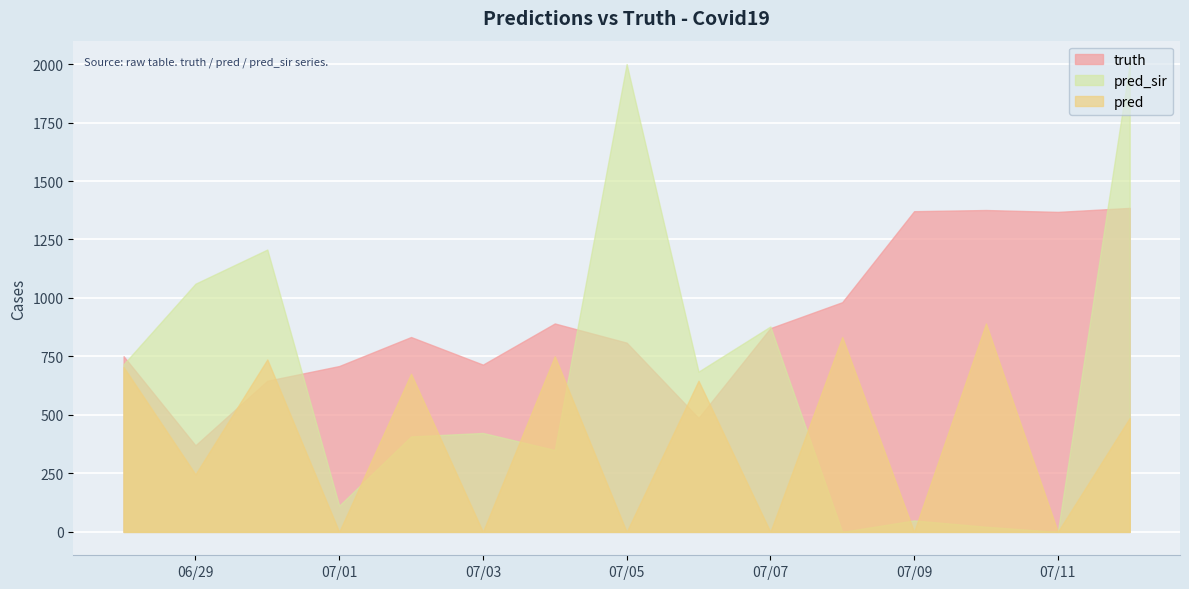

Rank the series at 2021-07-02 from highest to lowest value.

truth, pred, pred_sir